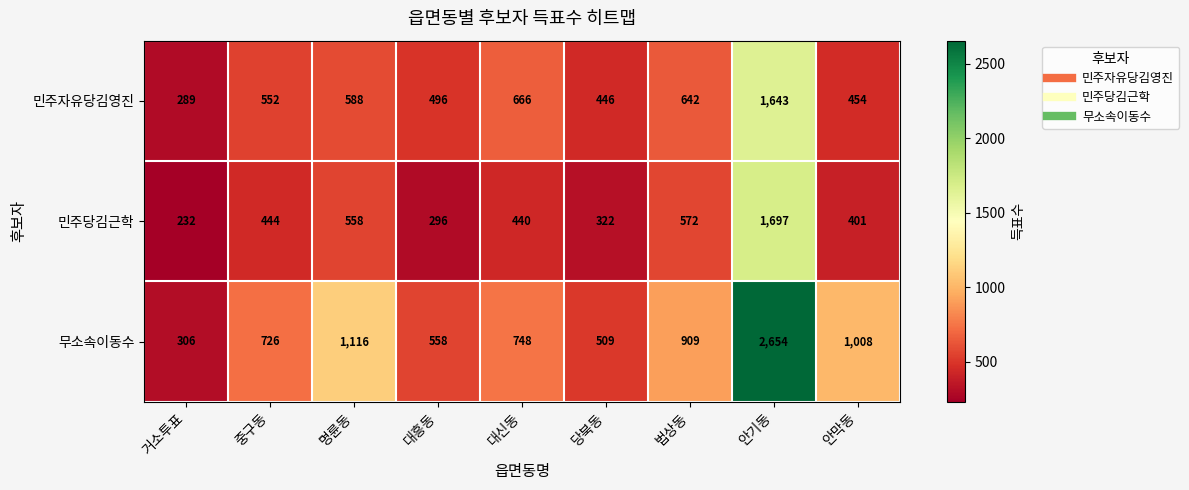

What is the sum of the 무소속이동수 values at 거소투표 and 법상동?

1215